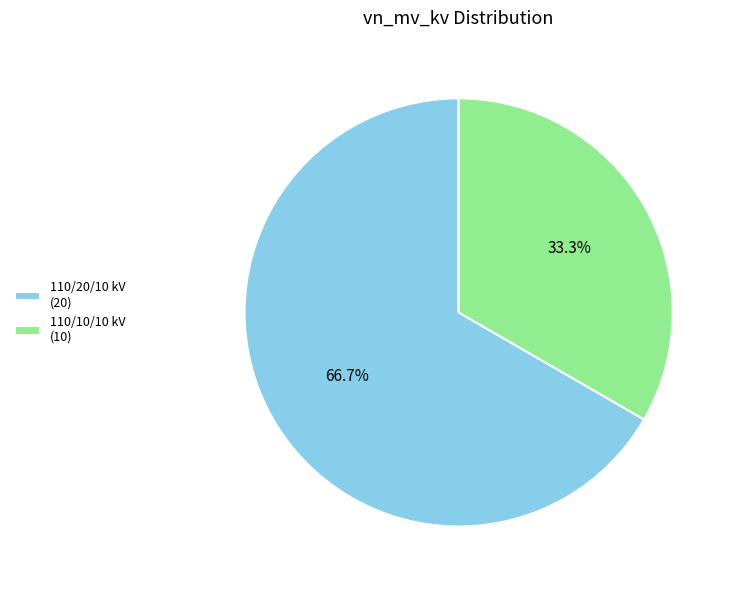

What is the largest slice in the pie chart?

110/20/10 kV (20)